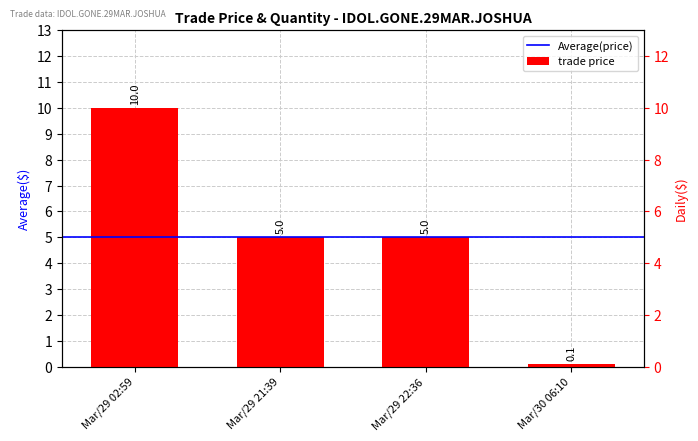

What is the difference between the maximum and minimum values?

9.9